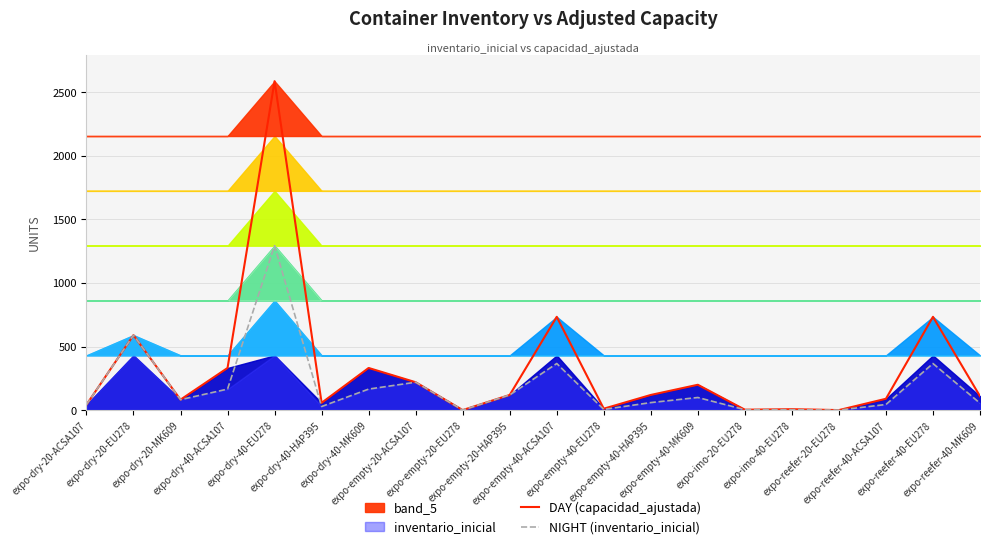

How many categories are shown in the chart?

20